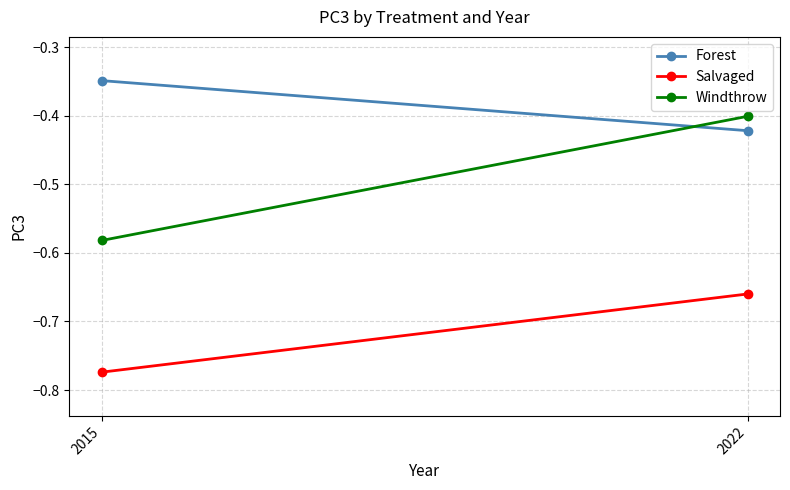

Between 2015 and 2022, which series saw the biggest shift?

Windthrow